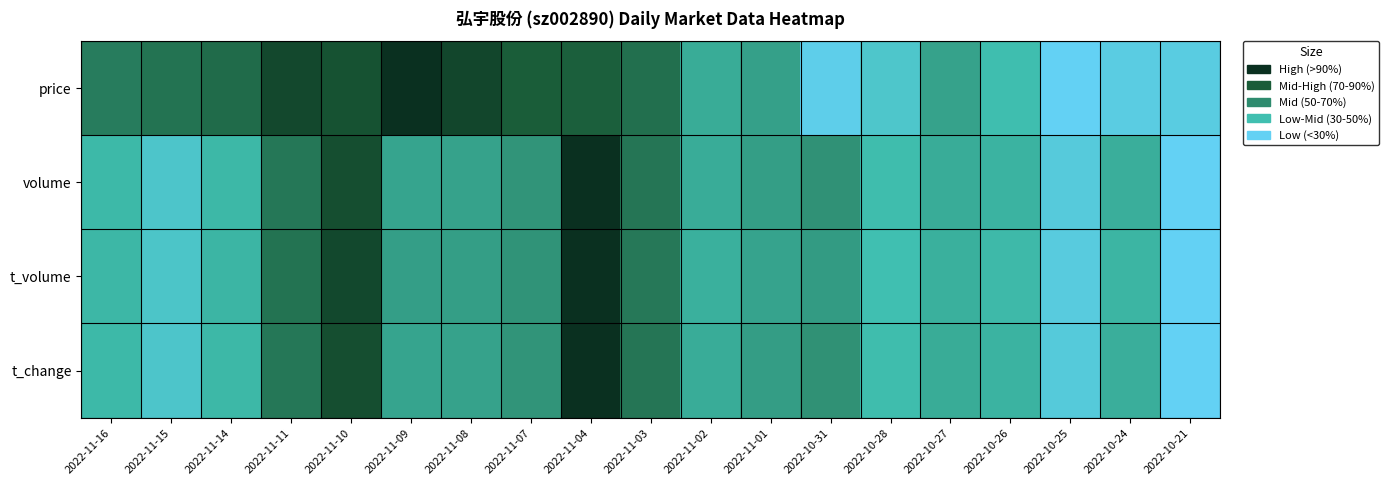

Which series has the largest range (max minus min)?

price